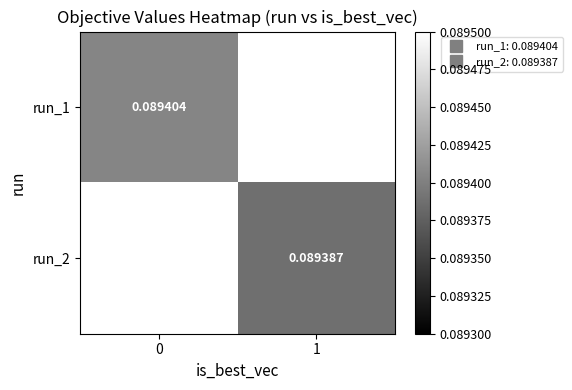

At how many categories does at least one series exceed 0?

2